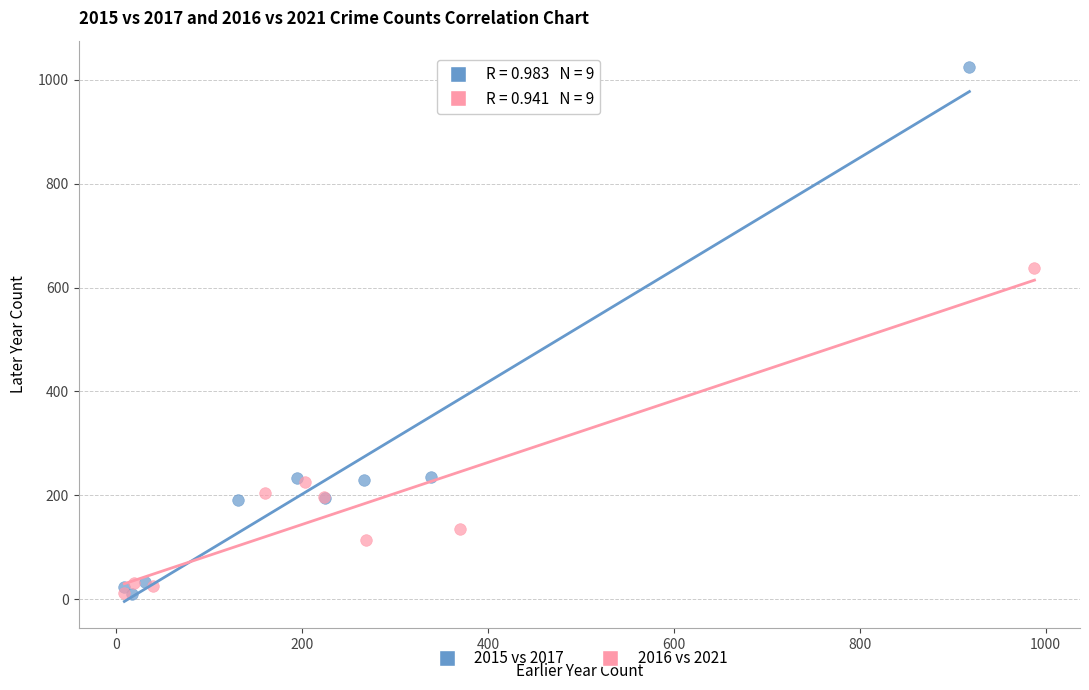

Which series reaches the maximum Y coordinate?

2015 vs 2017